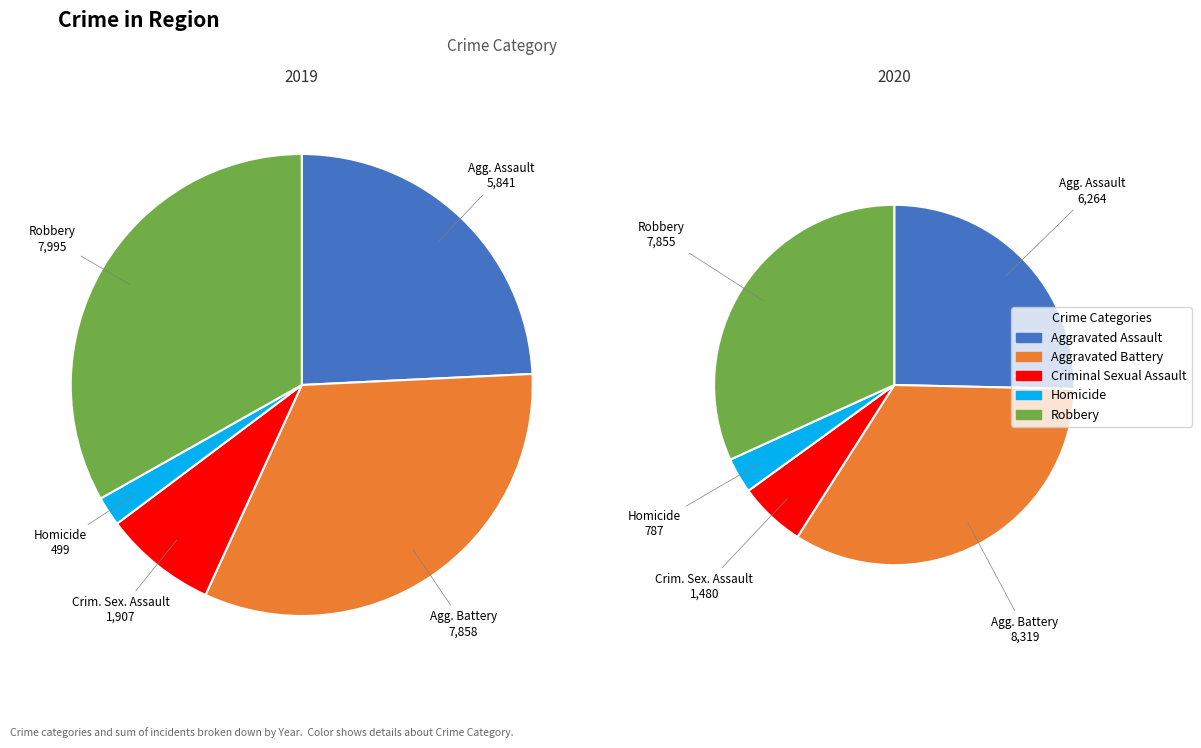

Is there a majority slice in this chart?

No